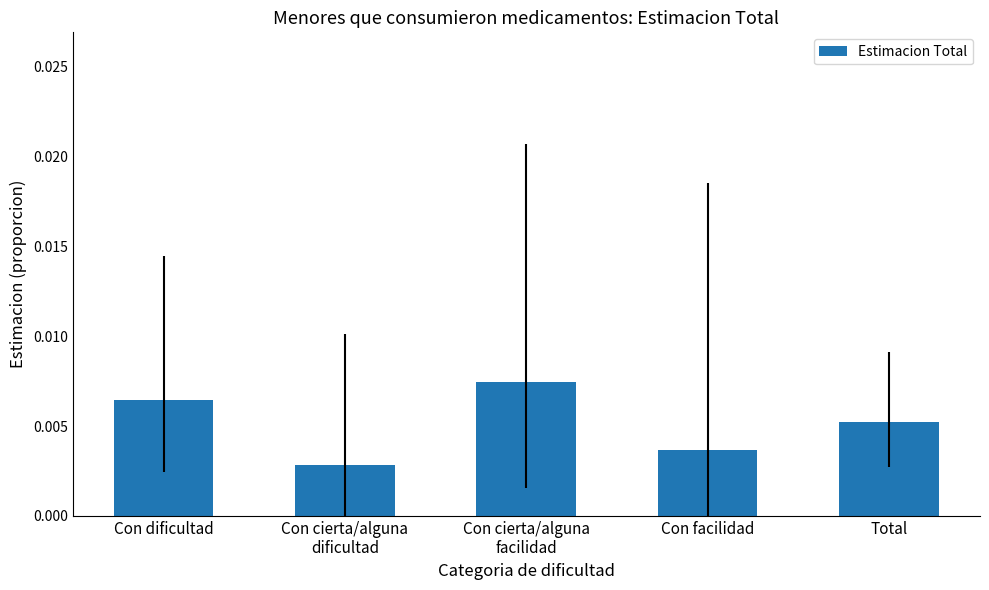

Which has a higher value, Total or Con dificultad?

Con dificultad